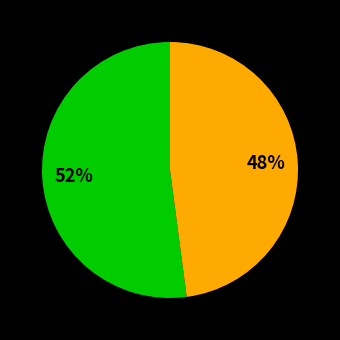

To the nearest percent, what is the difference between the largest and smallest slice percentages?

4%